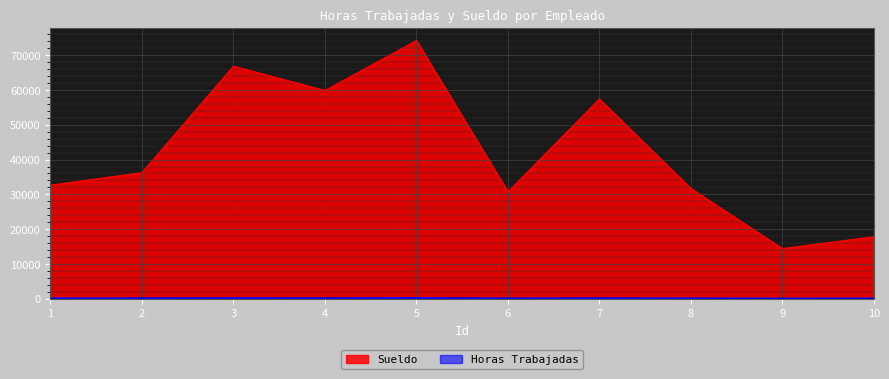

Rank the series by their maximum value, from lowest to highest.

Horas Trabajadas, Sueldo